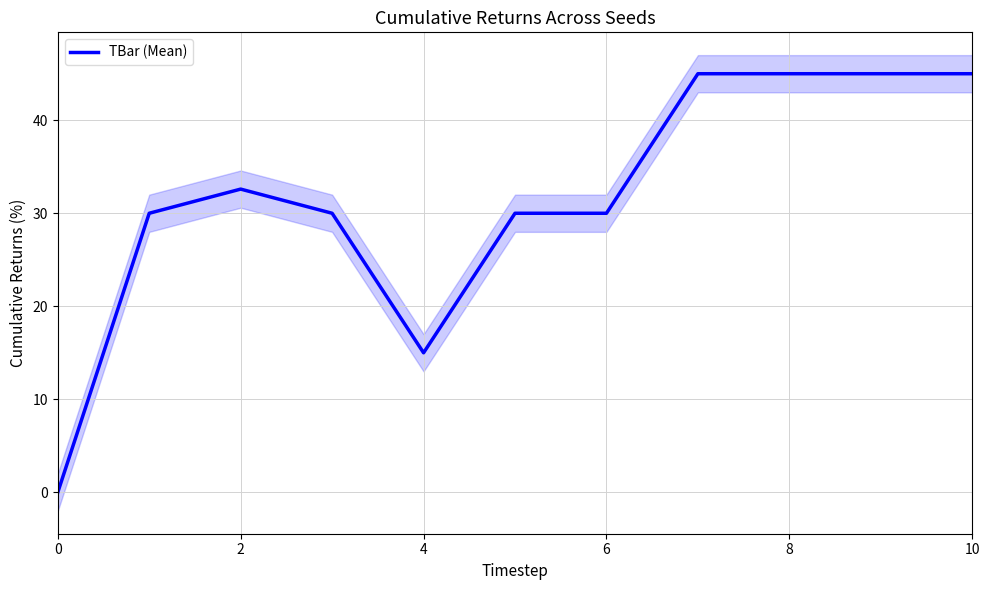

The value of TBar (Mean) at 0 is -19.1. True or false?

False